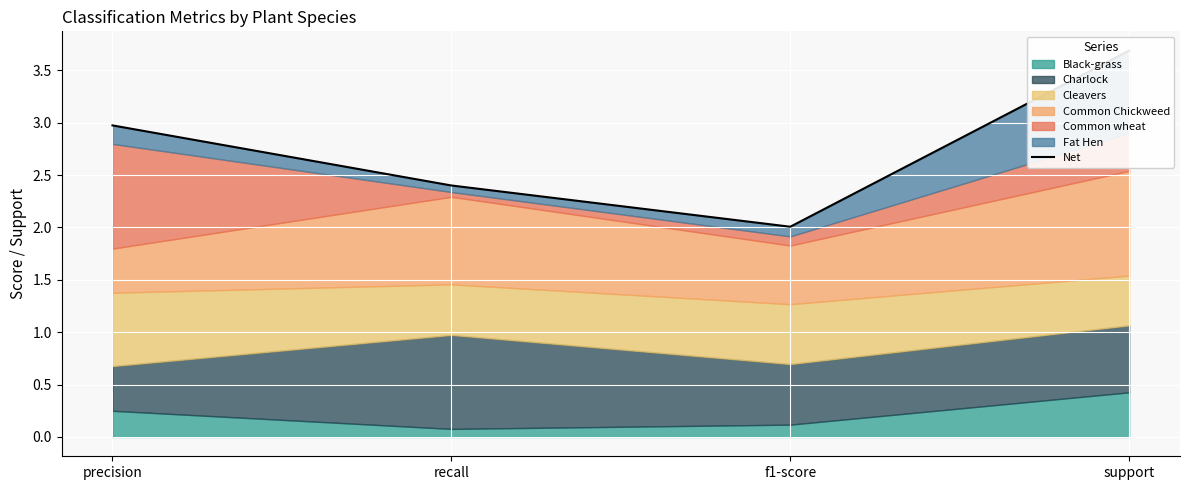

Is it true that the value at precision is 3.0?

True